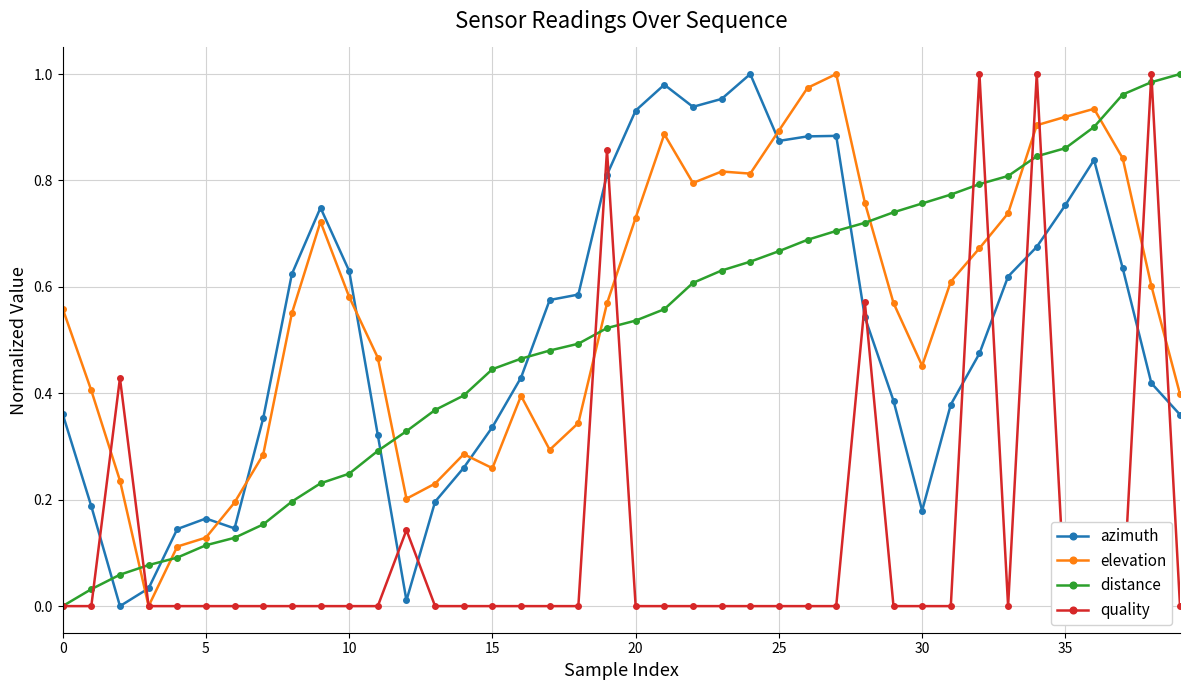

How many intersections are there between distance and elevation?

7